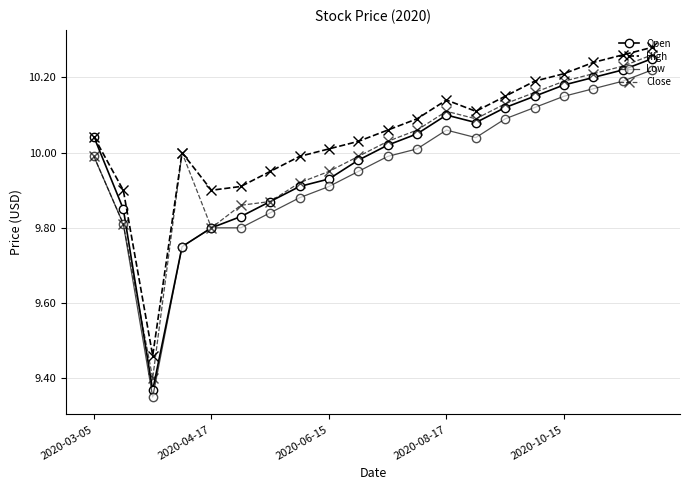

What is the average value of the Low series?

10.0